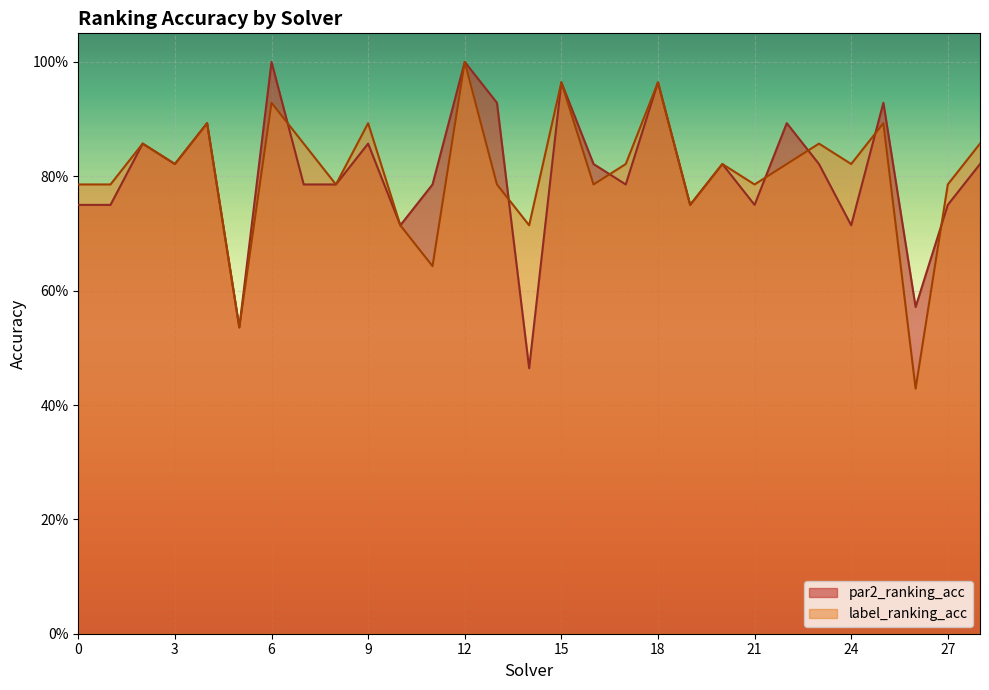

Count the number of data series in this chart.

2